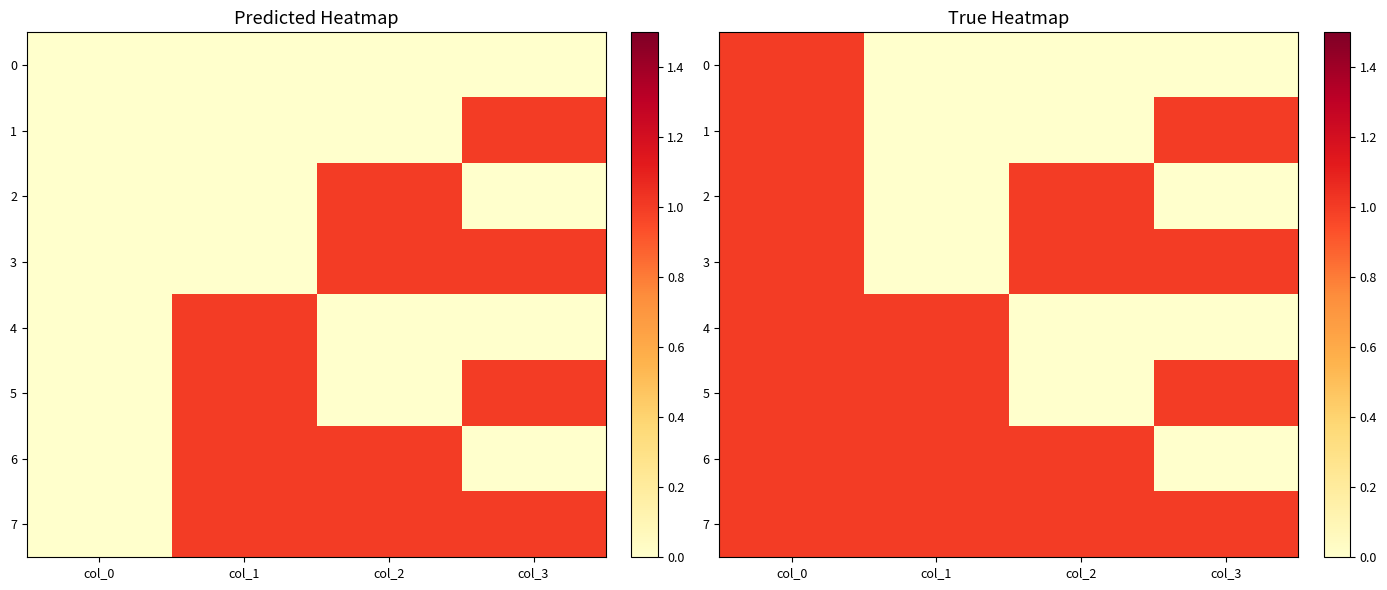

How many series are shown in this chart?

8